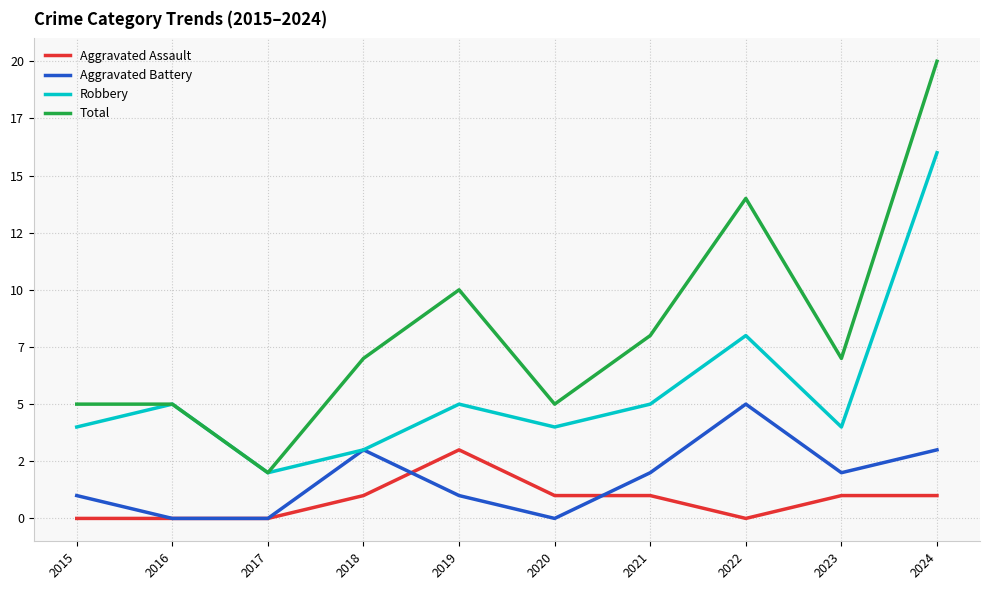

True or false: Robbery and Aggravated Battery cross at least once.

False